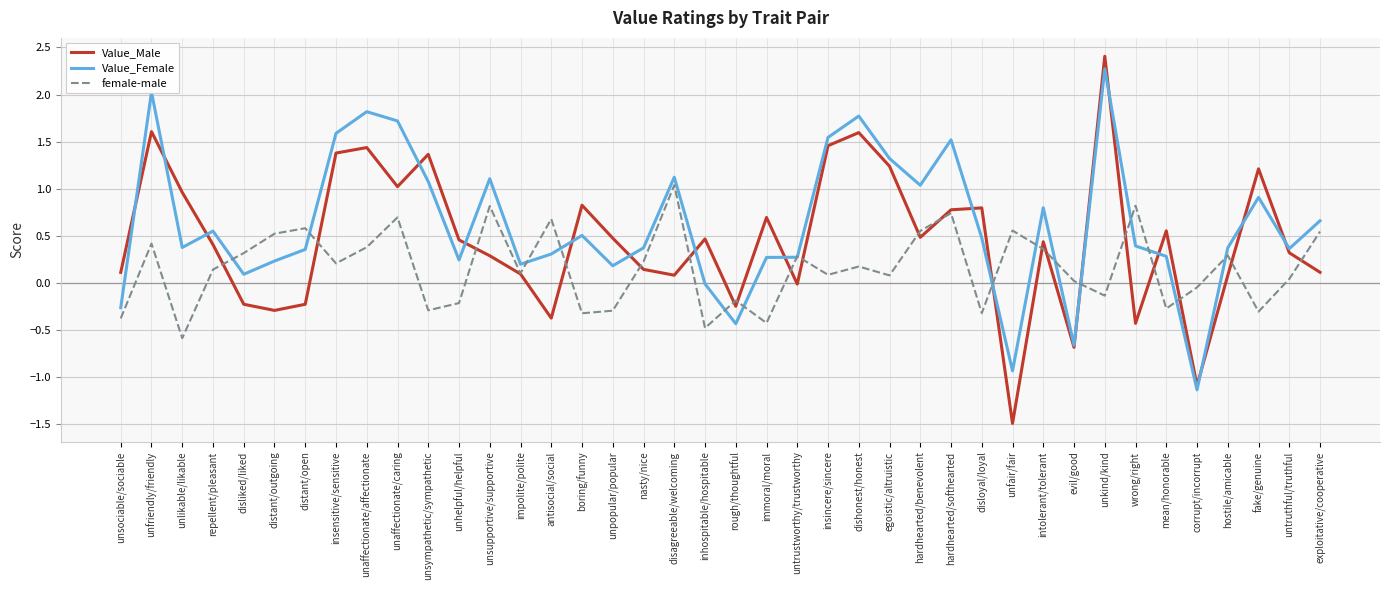

The value of Value_Male at corrupt/incorrupt is -1.1. True or false?

True